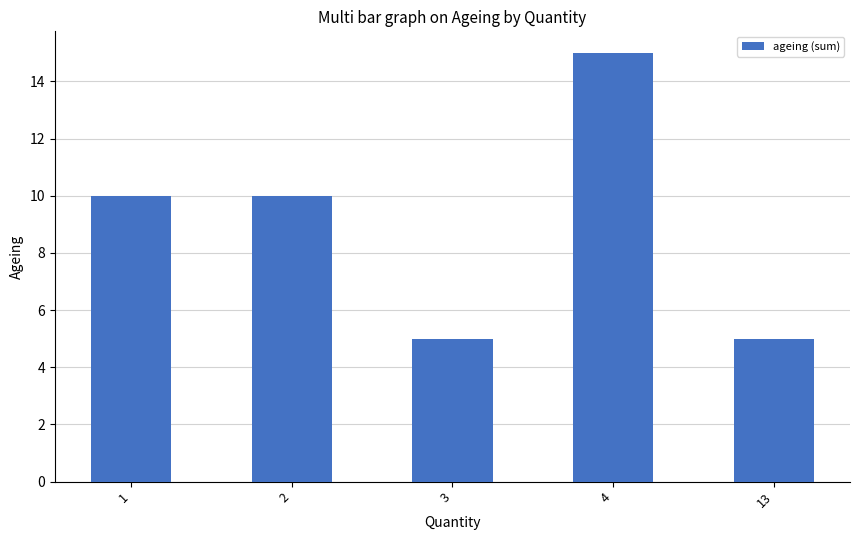

What is the difference between the second highest and minimum values?

5